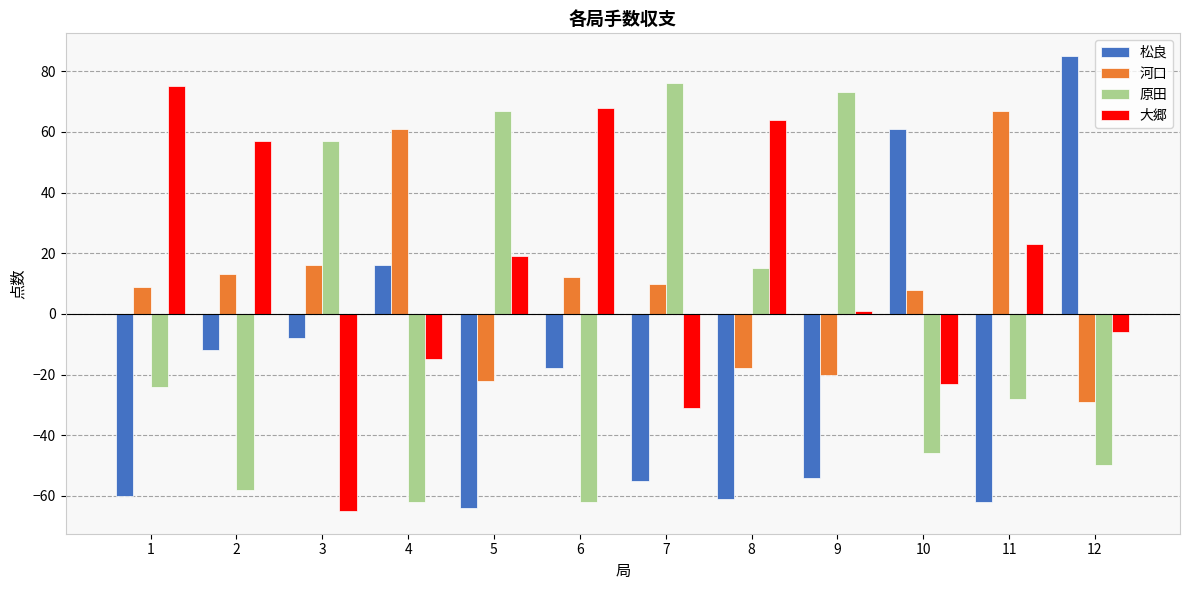

What is the difference between the 原田 values at 2 and 1?

34